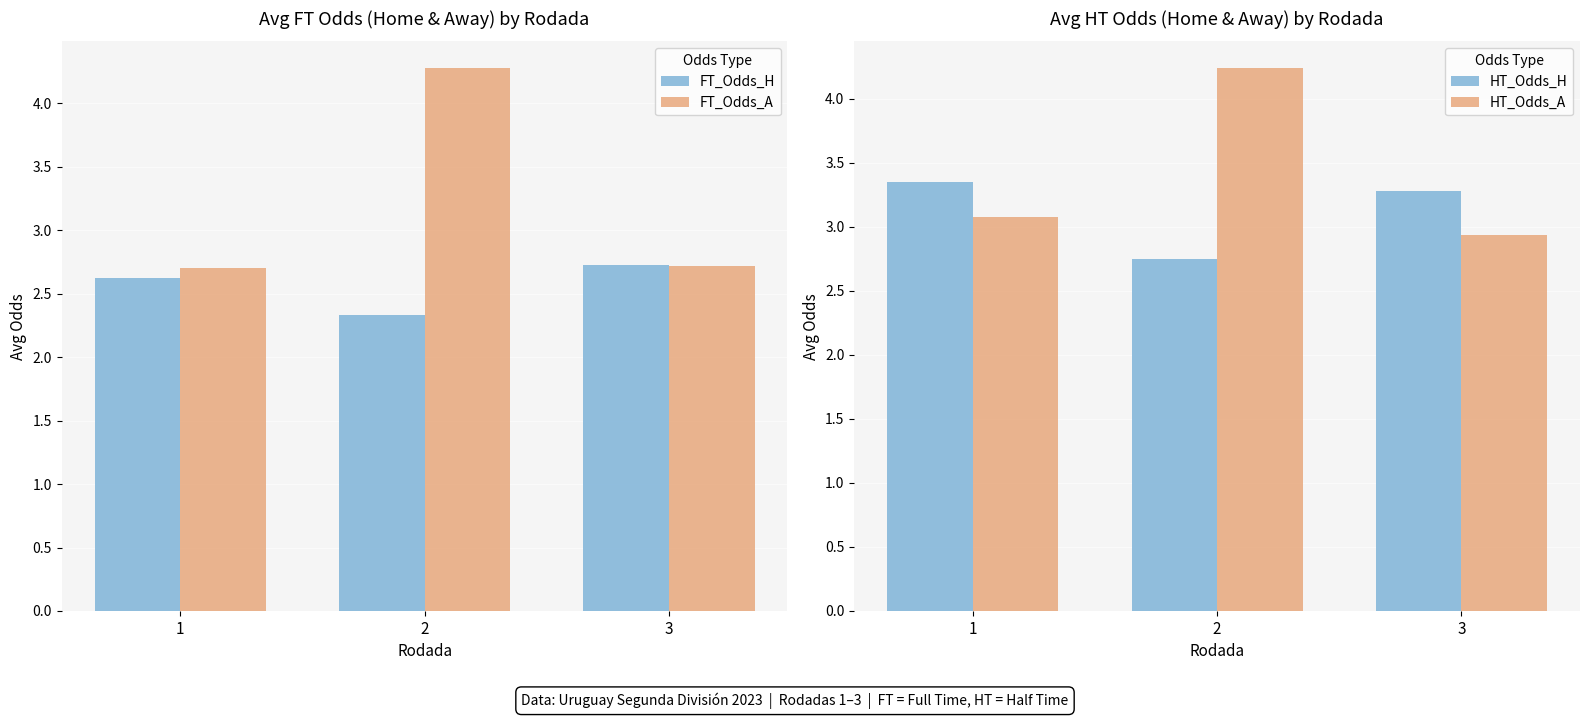

At which category is the sum across all series the highest?

2